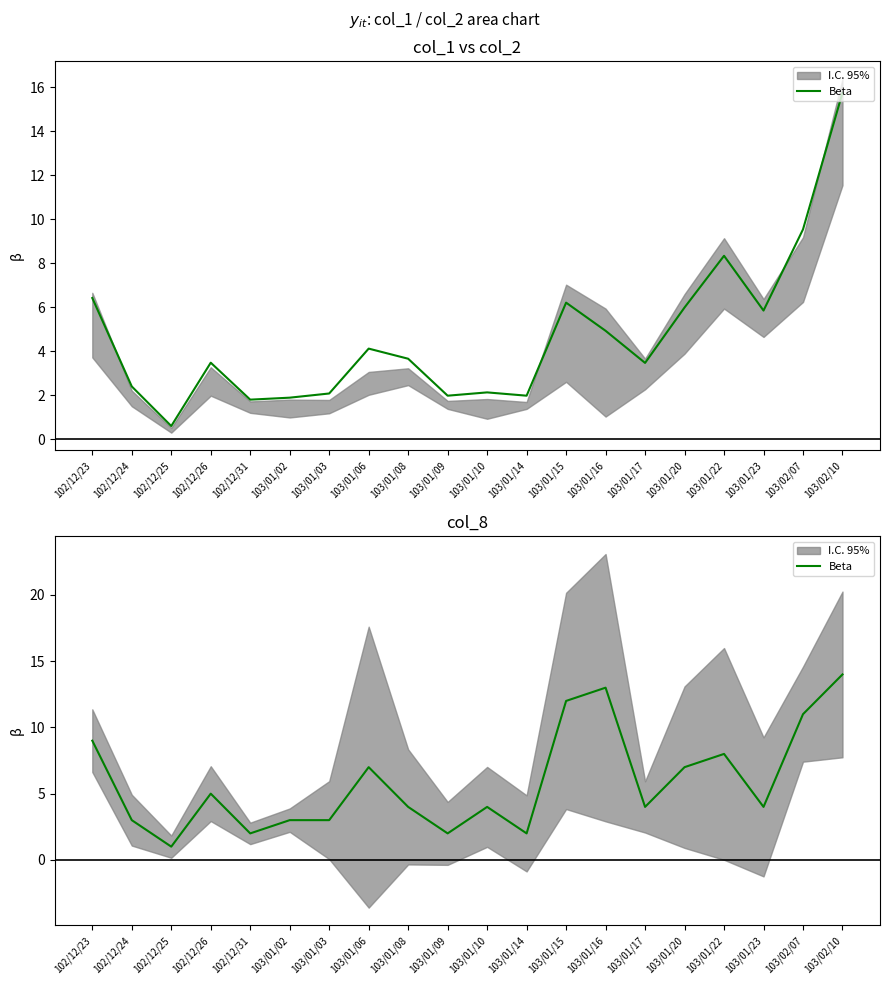

Reading left to right, extract all data points from this chart.

102/12/23=9	102/12/24=3	102/12/25=1	102/12/26=5	102/12/31=2	103/01/02=3	103/01/03=3	103/01/06=7	103/01/08=4	103/01/09=2	103/01/10=4	103/01/14=2	103/01/15=12	103/01/16=13	103/01/17=4	103/01/20=7	103/01/22=8	103/01/23=4	103/02/07=11	103/02/10=14